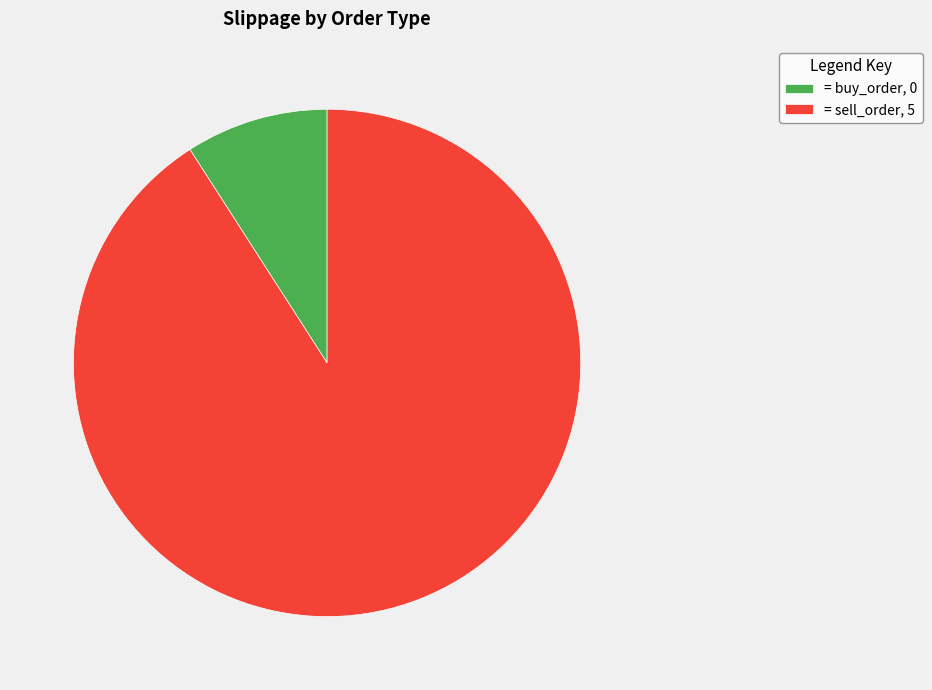

Combined, do = buy_order, 0 and = sell_order, 5 account for over 50%?

Yes